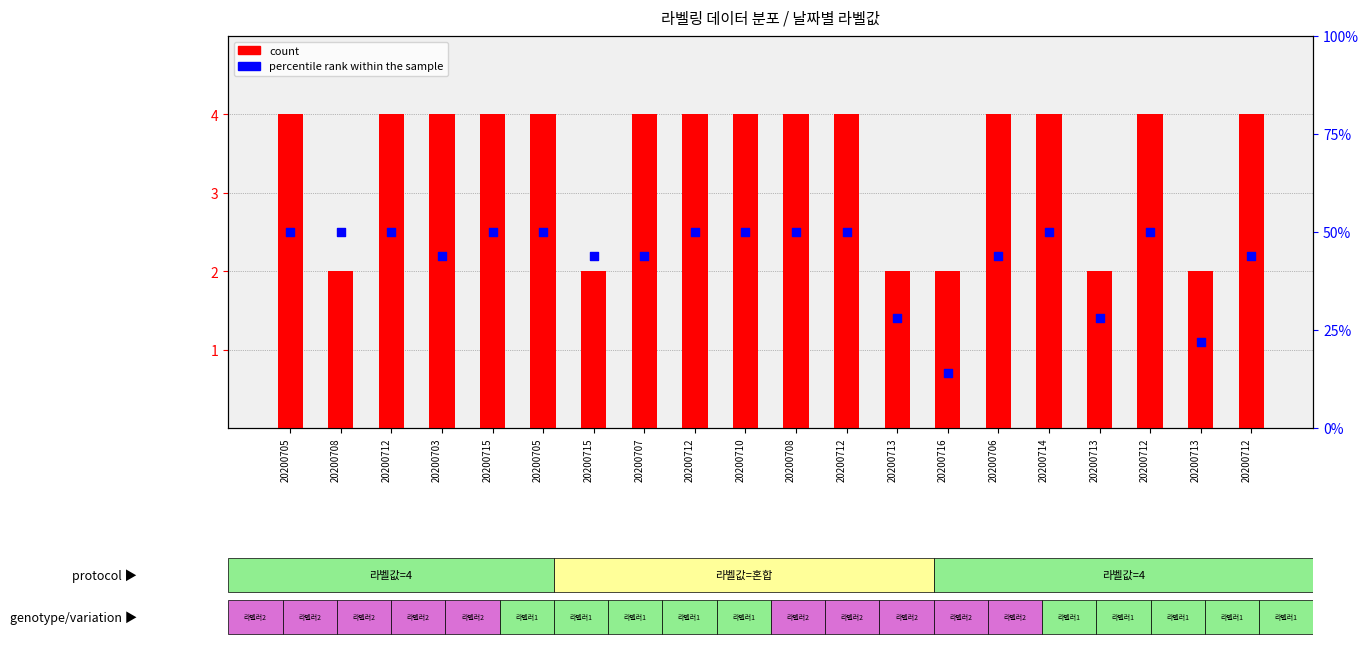

Which series has the largest total across all categories?

percentile rank within the sample